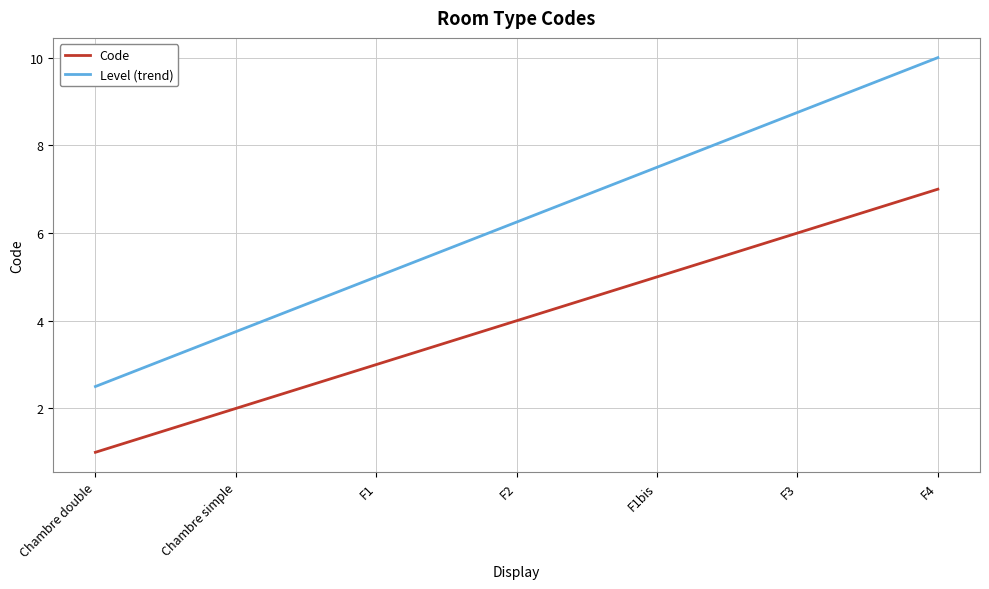

List the series in order of their overall mean, lowest first.

Code, Level (trend)